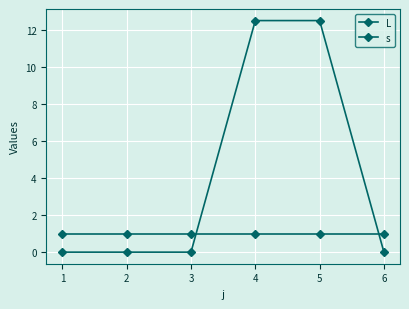

Rank the series by their maximum value, from lowest to highest.

s, L